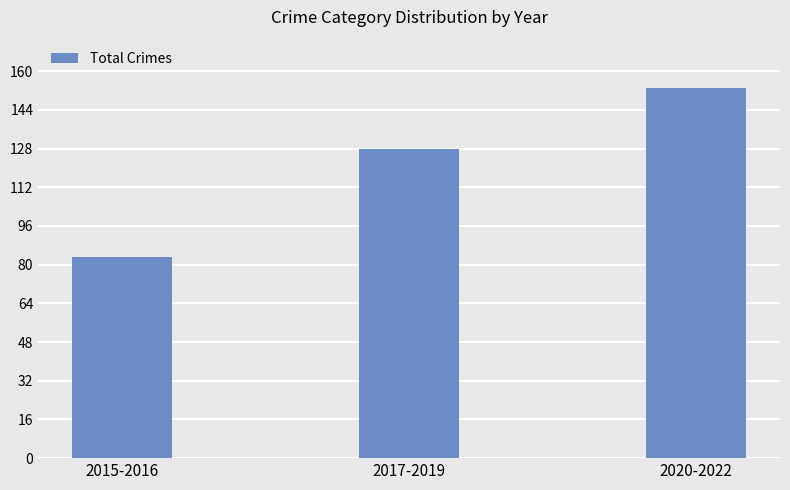

Is it true that the value at 2015-2016 is 125?

False